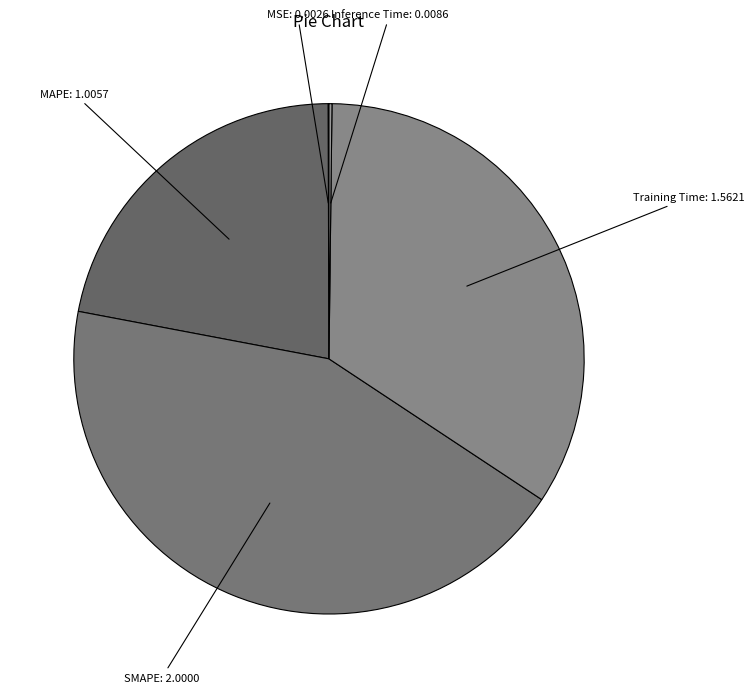

True or false: Training Time accounts for 34% of the total.

True